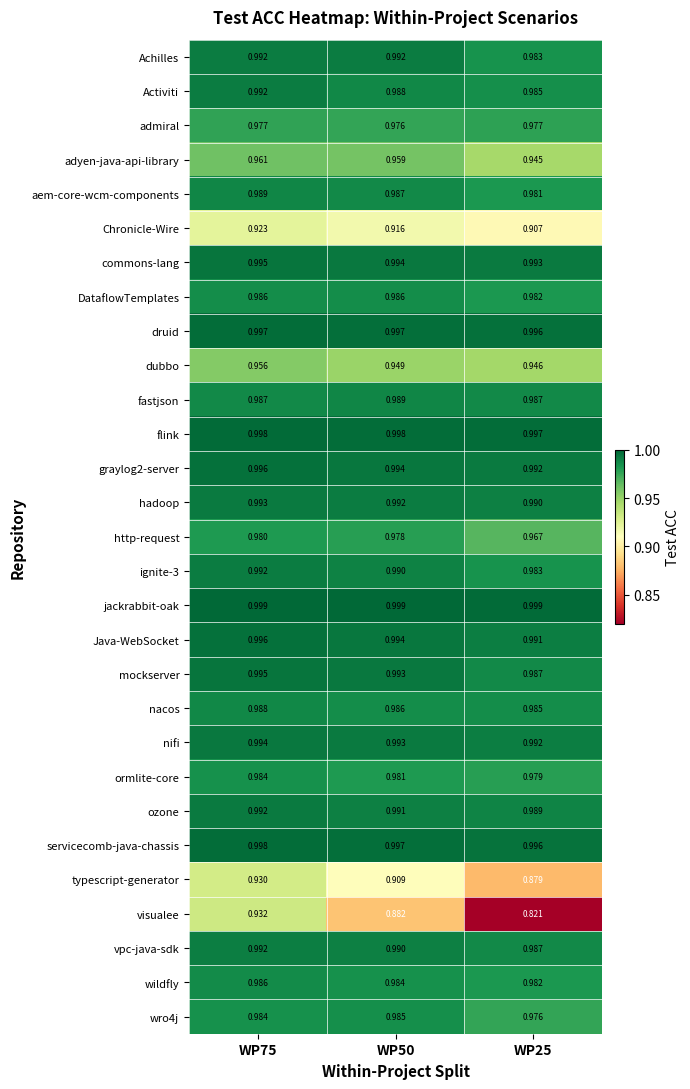

Is the value of druid at WP75 greater than the value of nifi at WP75?

Yes